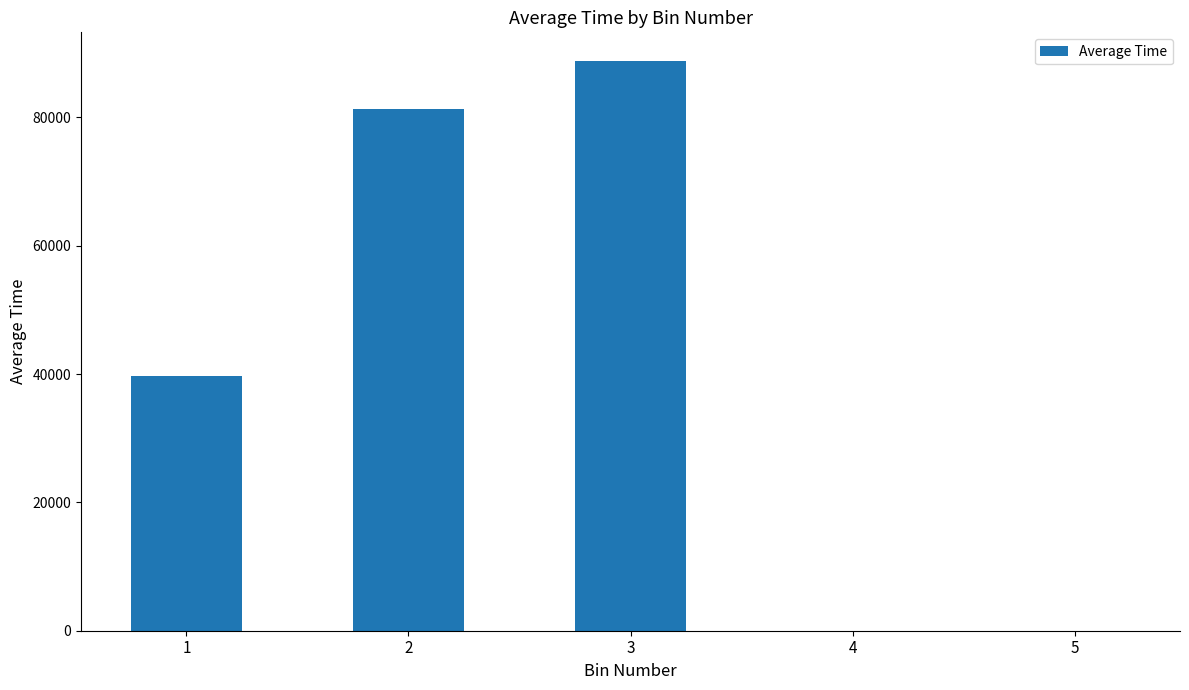

What is the maximum value shown in the chart?

88820.5